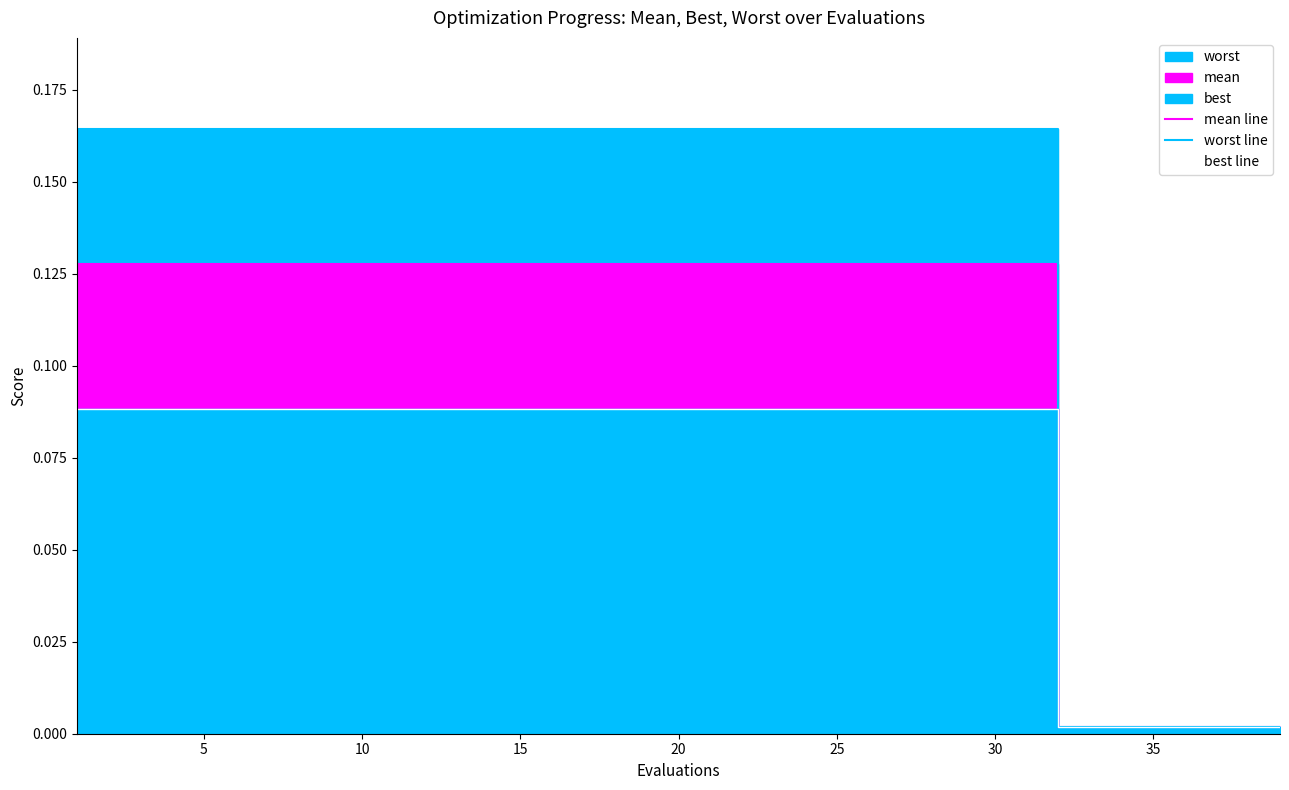

What is the sum of all best line values?

1.4